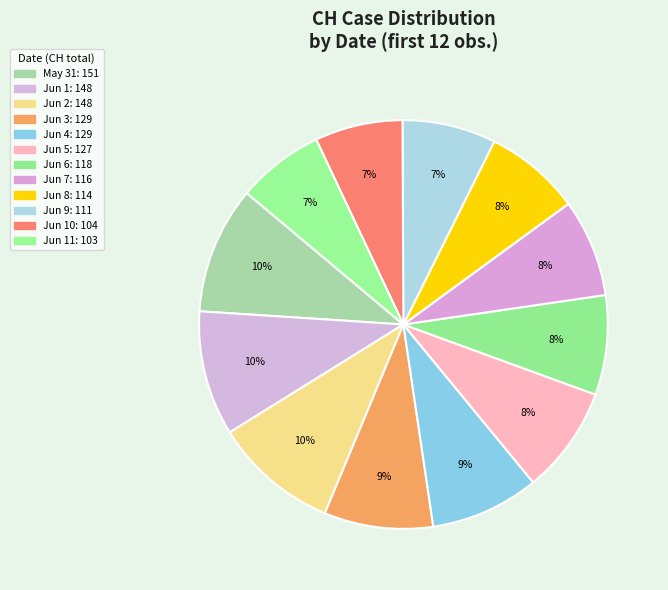

Is there a majority slice in this chart?

No